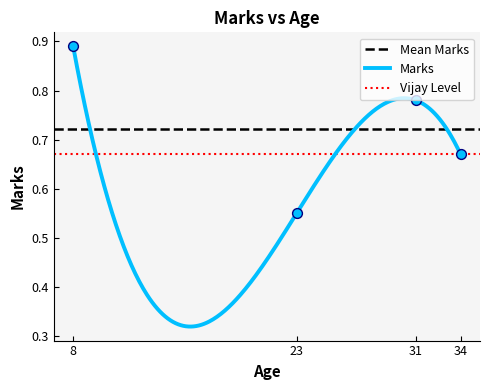

What is the change in value from 23 to 31?

+0.2